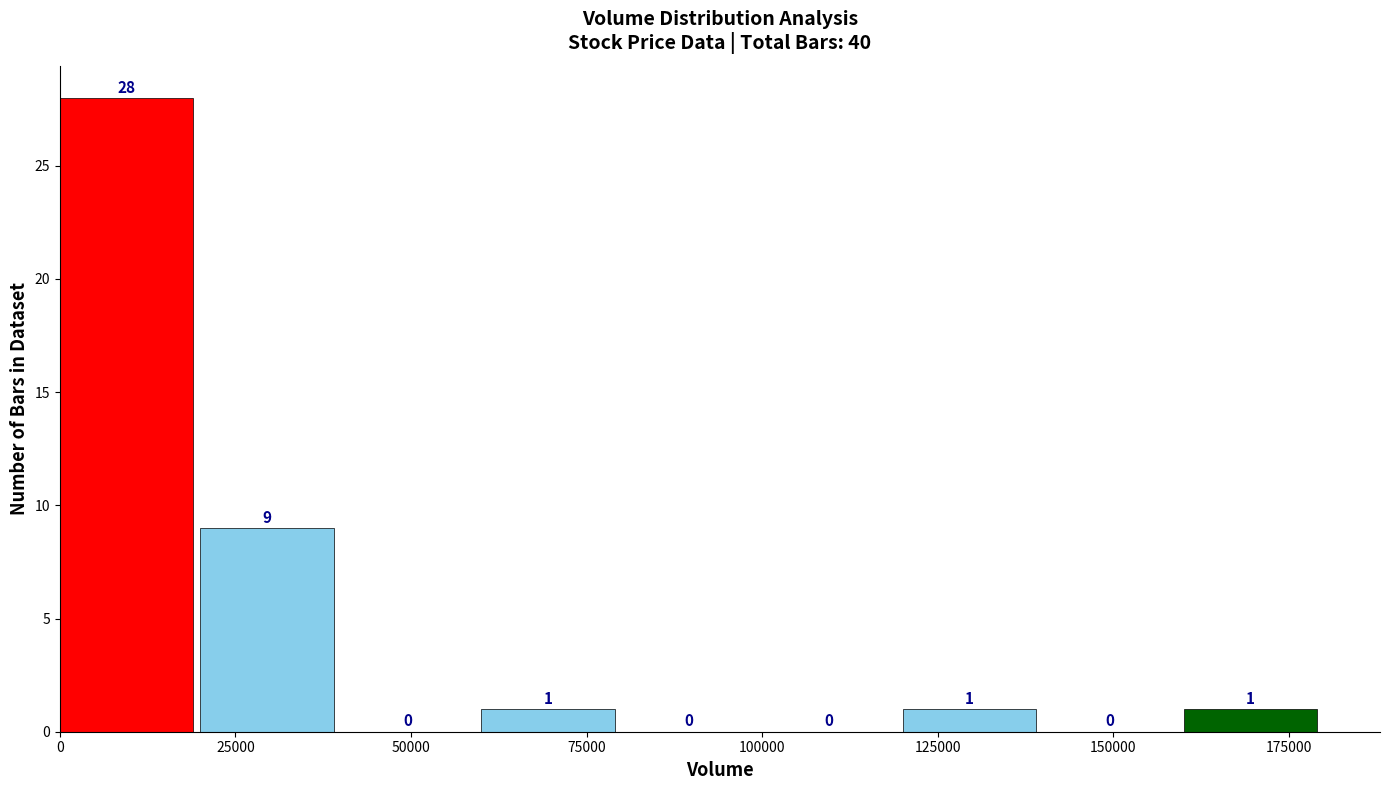

What is the height of the bar covering 60000 to 80000 on the x-axis?

1